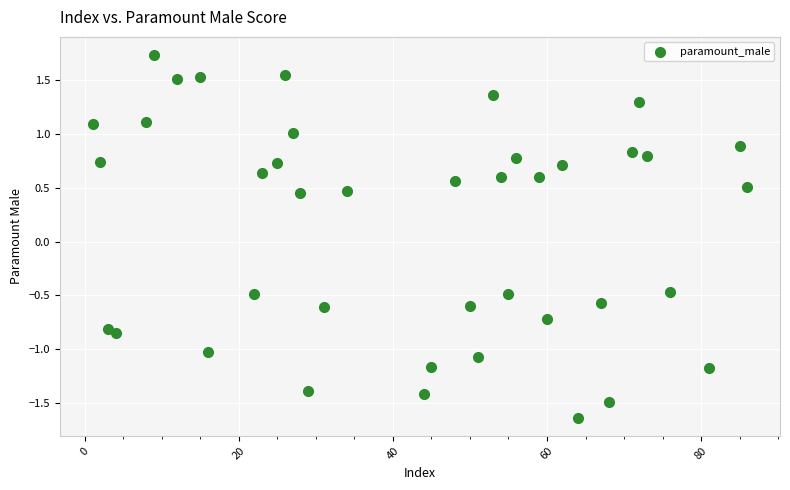

What is the range of Y values (max minus min)?

3.4